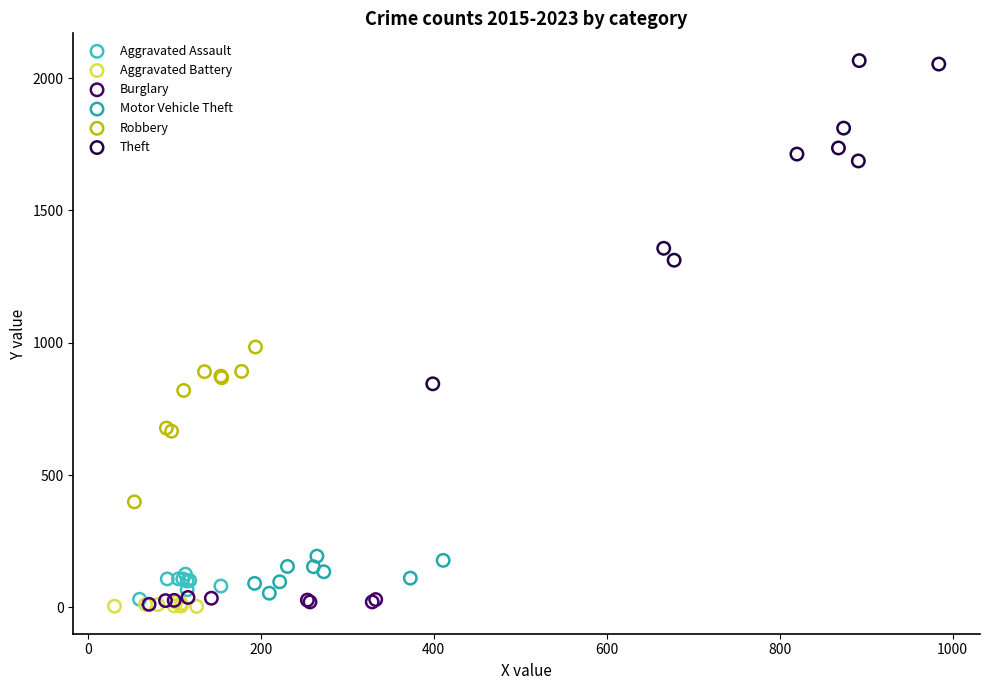

What are all the series names shown in the legend?

Aggravated Assault, Aggravated Battery, Burglary, Motor Vehicle Theft, Robbery, Theft